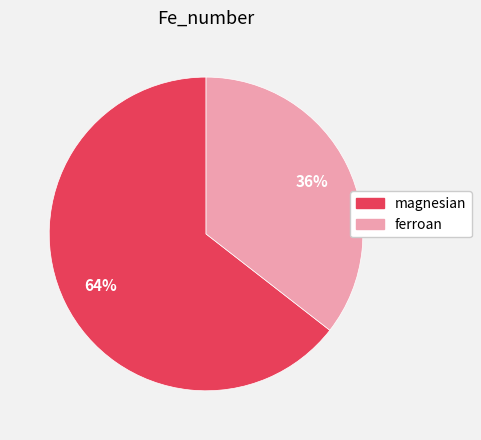

Approximately how many times larger is the value at ferroan compared to magnesian?

0.6